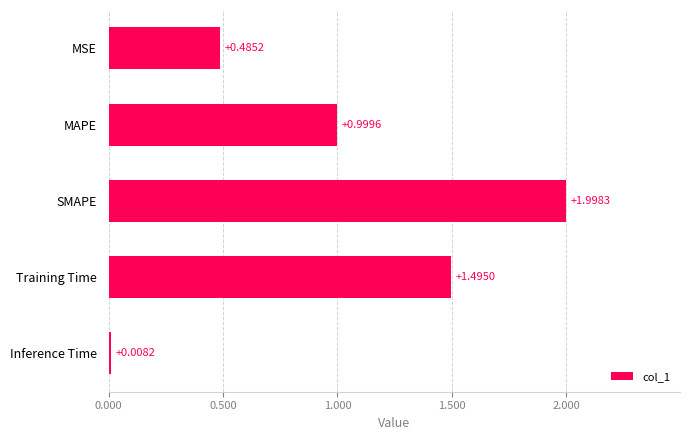

Which has a higher value, MAPE or MSE?

MAPE